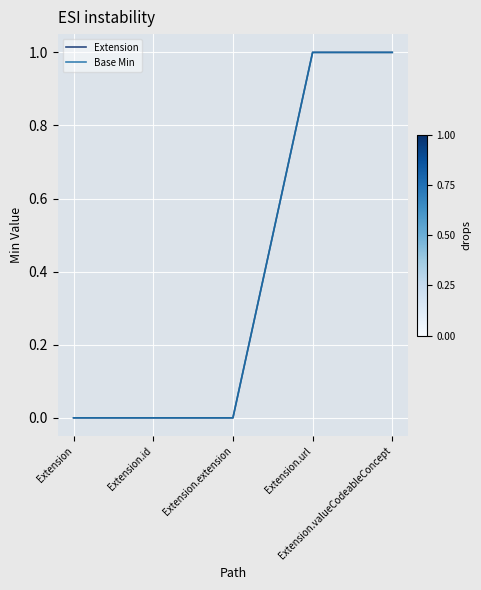

Reading right to left, transcribe all the data shown in this chart.

Extension: 1	1	0	0	0
Base Min: 1	1	0	0	0